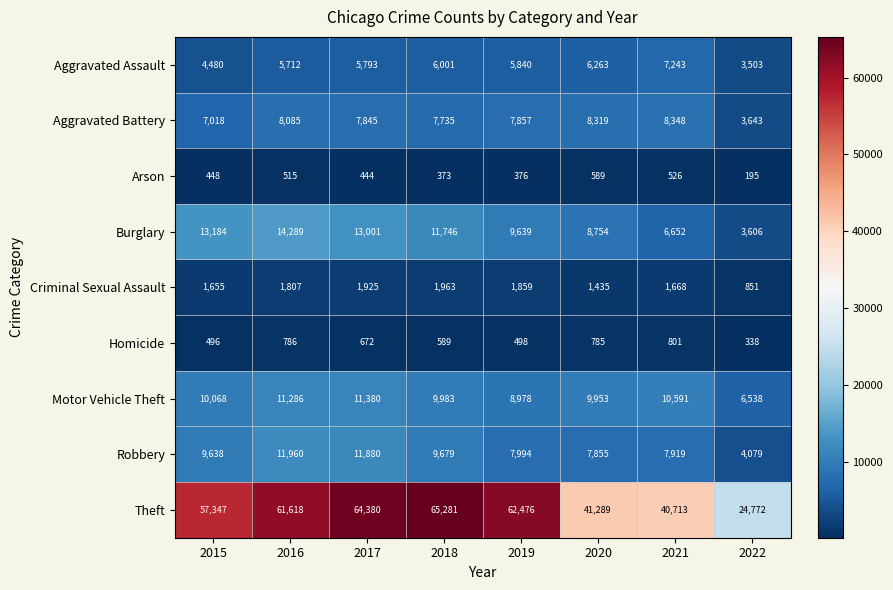

Is it true that Aggravated Battery equals 12596 at 2021?

False